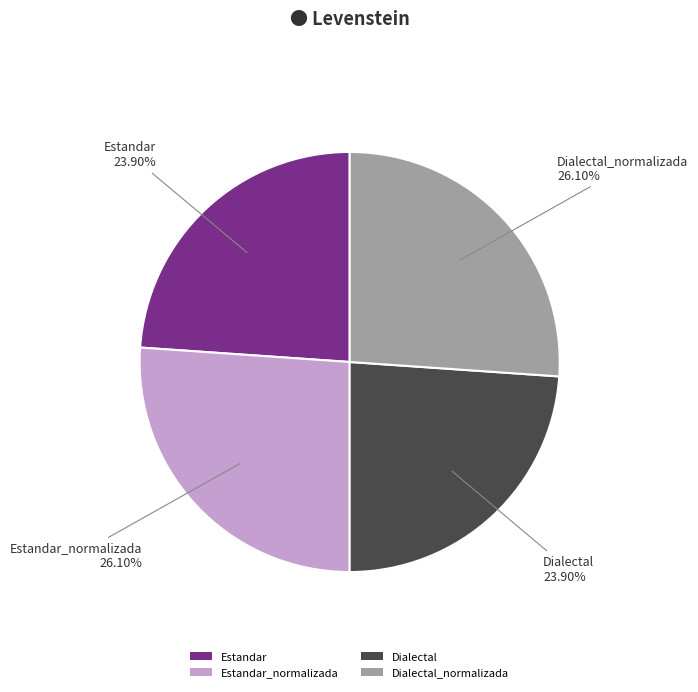

To the nearest percent, what is the difference between the largest and smallest slice percentages?

2%